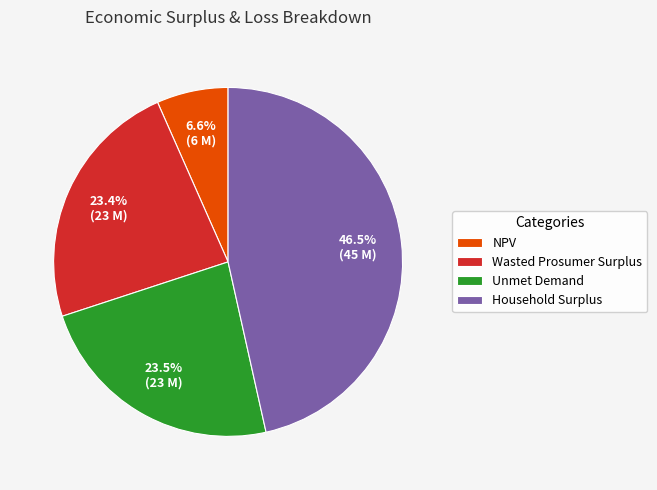

Count the number of slices in the pie.

4